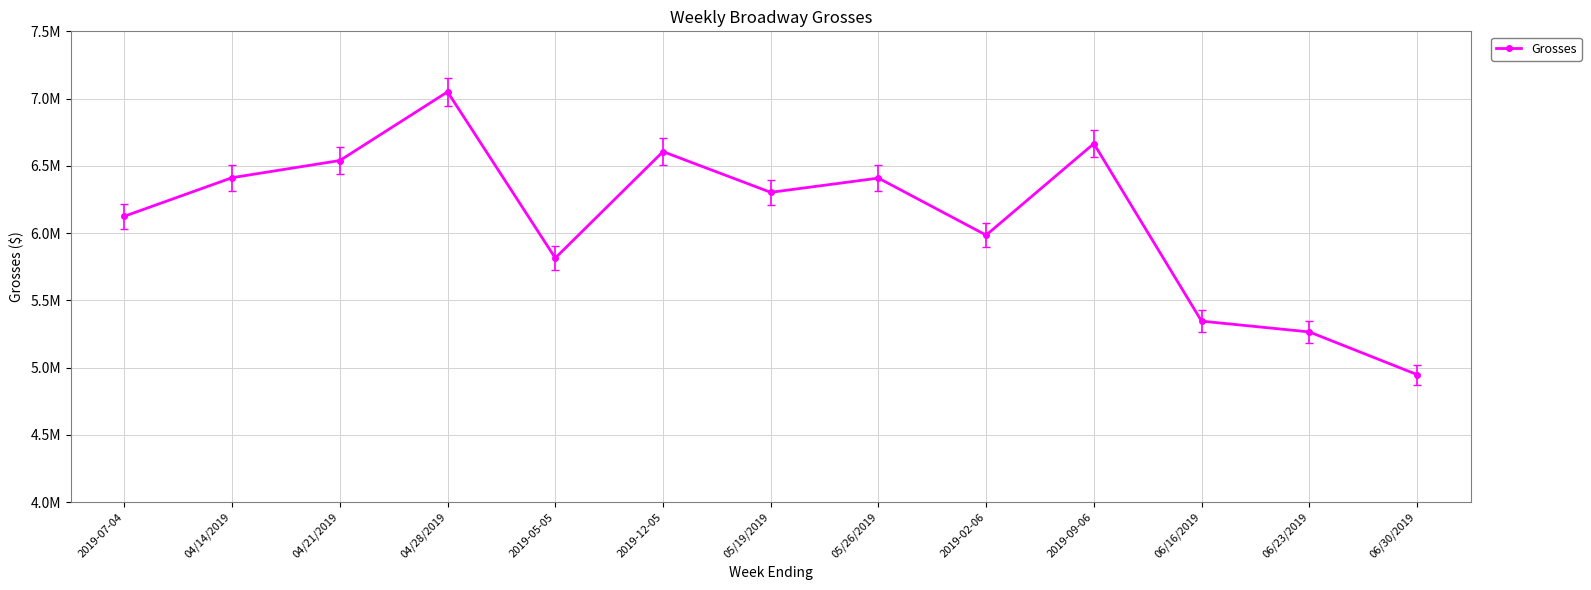

At which category does the data reach its first local valley?

2019-05-05